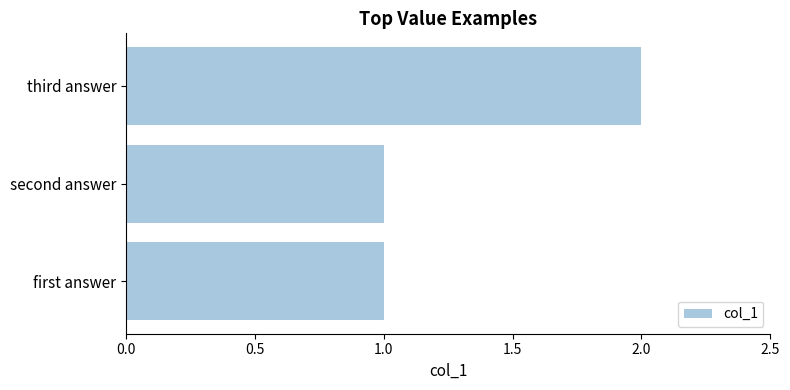

What is the sum of the values at third answer and second answer?

3